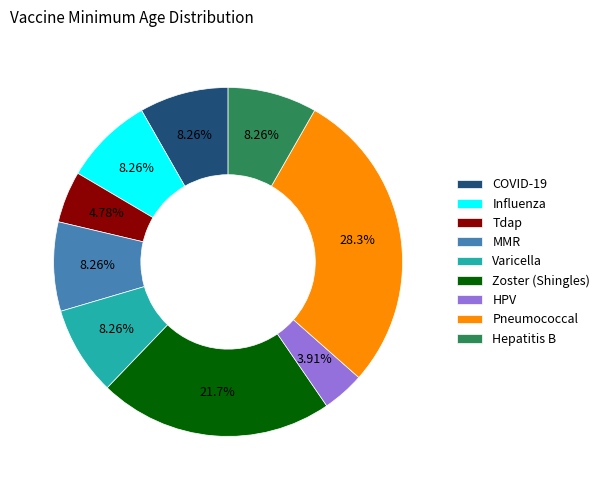

How many segments does this pie chart have?

9